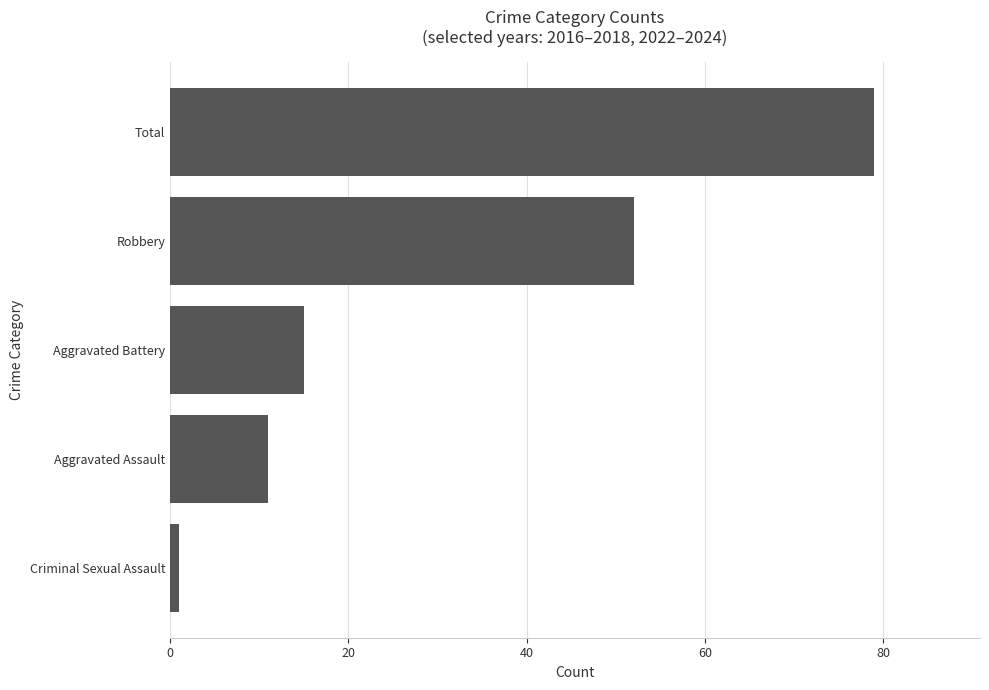

Reading top to bottom, list all the values displayed in this chart.

Total=79	Robbery=52	Aggravated Battery=15	Aggravated Assault=11	Criminal Sexual Assault=1